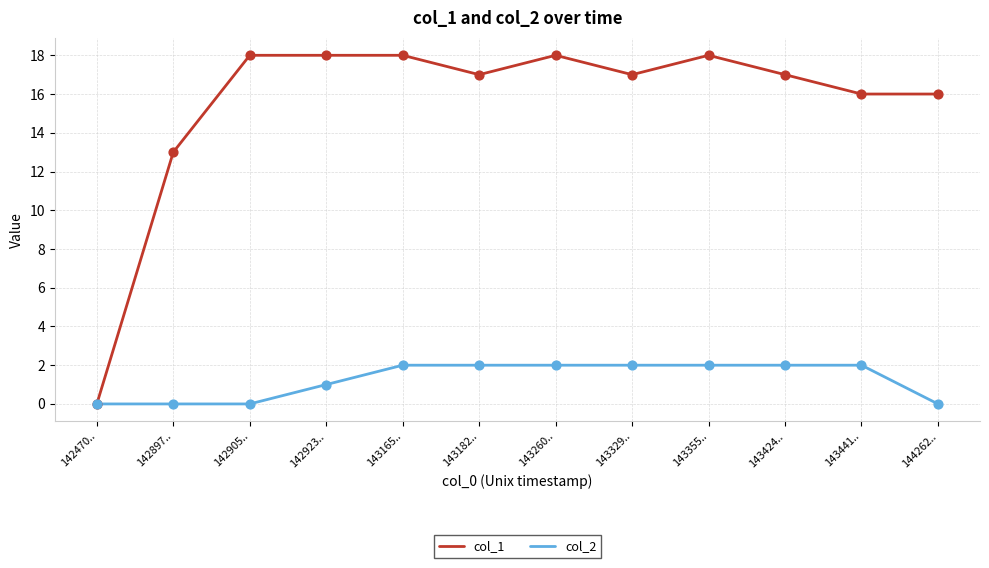

What is the spread (max minus min) of values at 143165..?

16